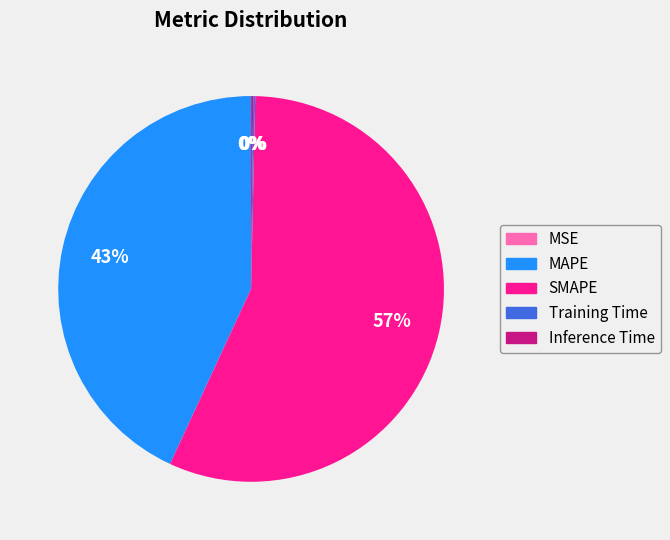

What is the largest slice in the pie chart?

SMAPE